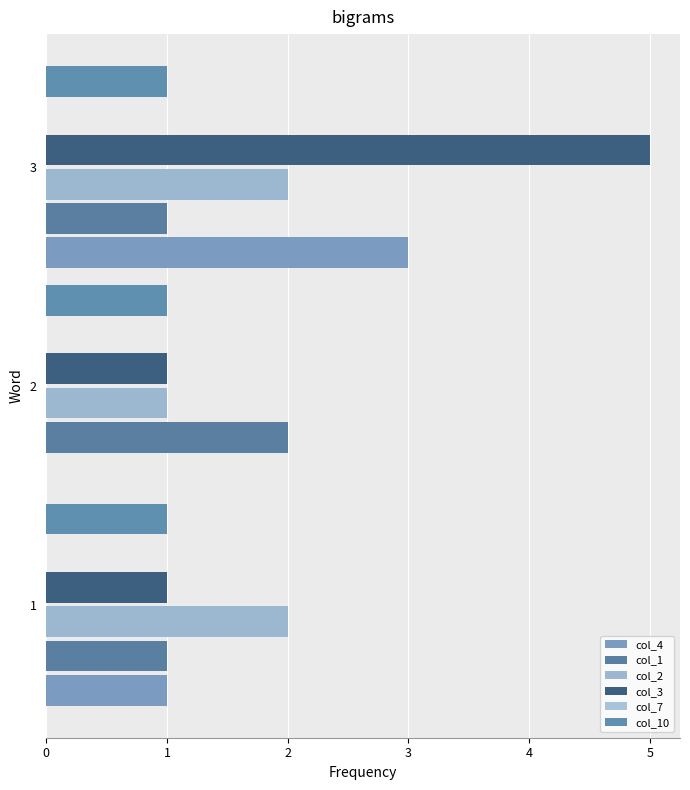

Is it true that col_4 equals 0.6 at 1?

False